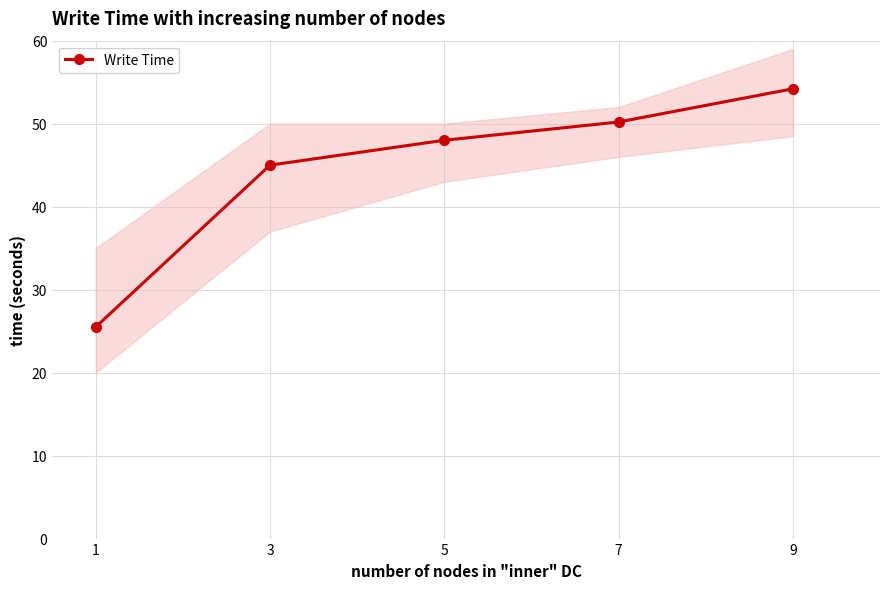

The chart shows a value of 62.6 at 3. True or false?

False